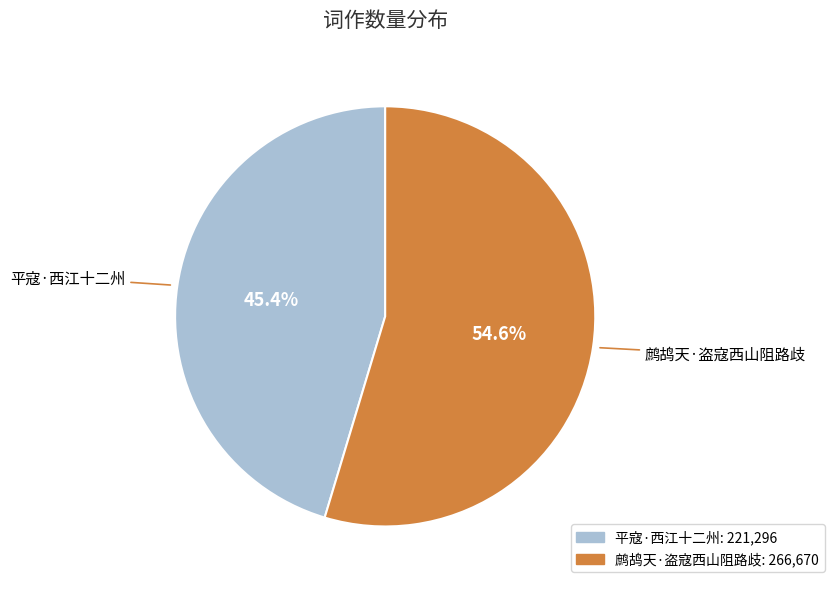

The 平寇·西江十二州 slice represents 38% of the pie. True or false?

False